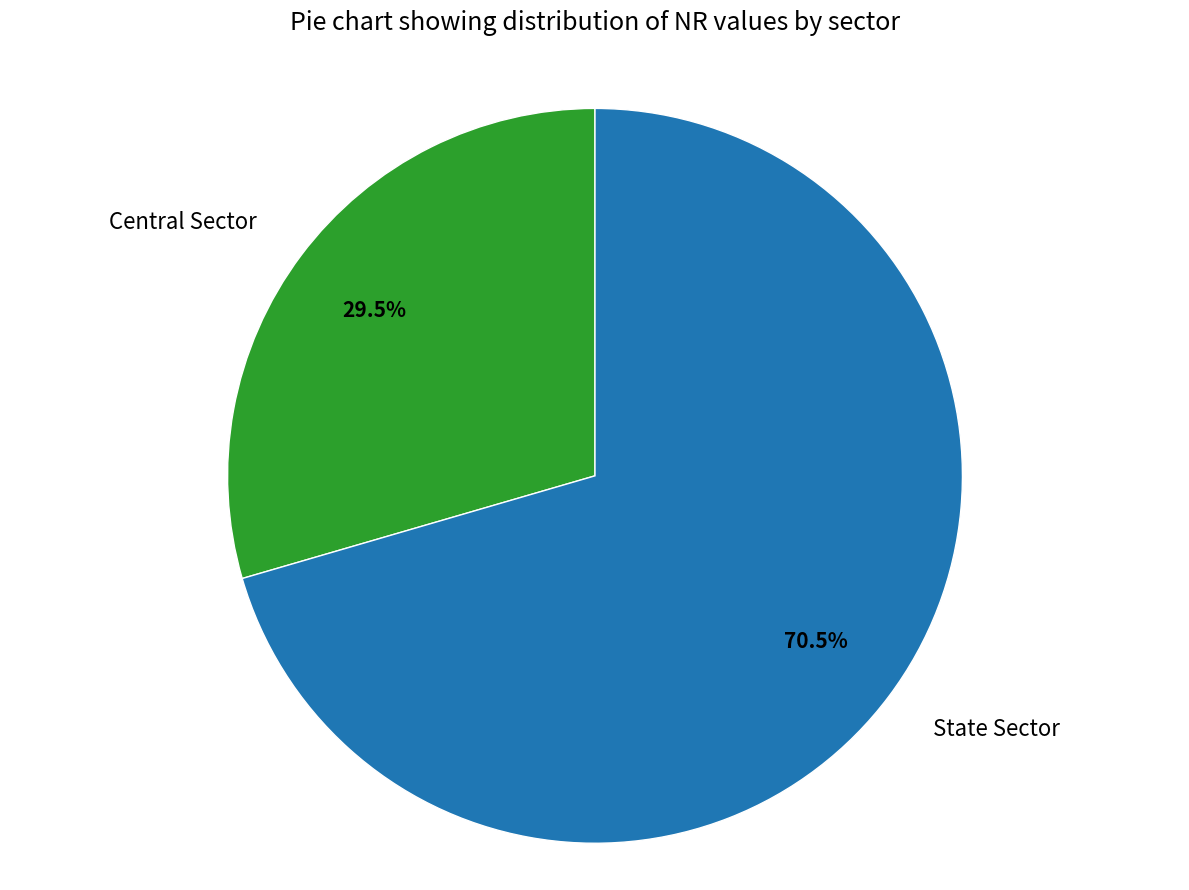

Rank the categories by value from highest to lowest.

State Sector, Central Sector